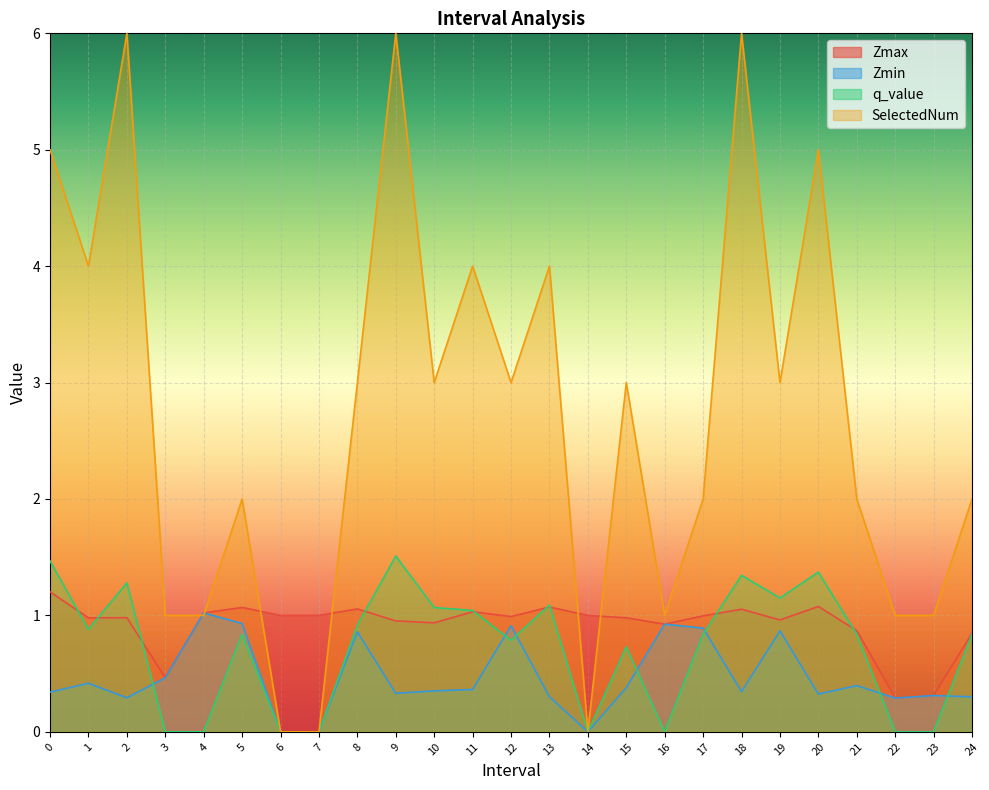

Does the chart display data point markers on the line(s)?

No